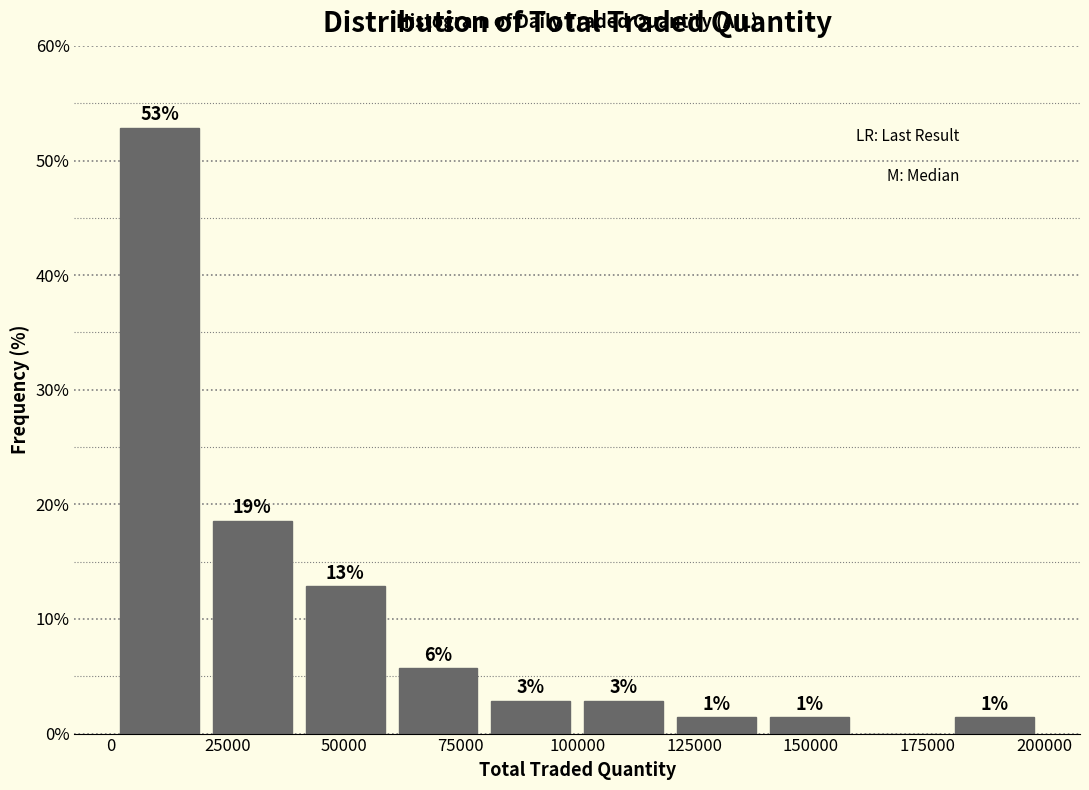

Read against the x-axis, roughly where is the centre of the tallest bar?

10000